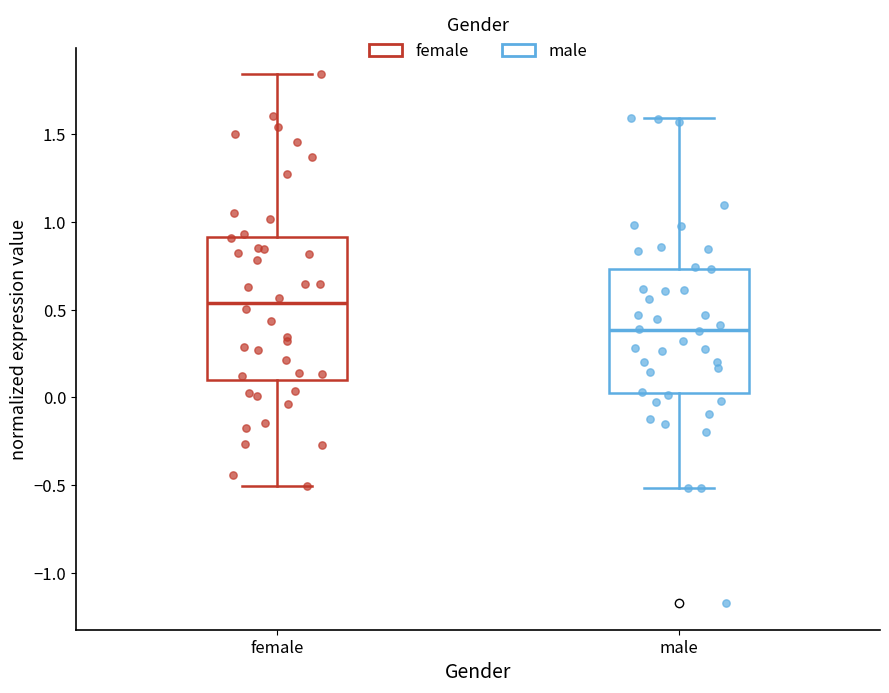

Which box's median line is the highest?

female